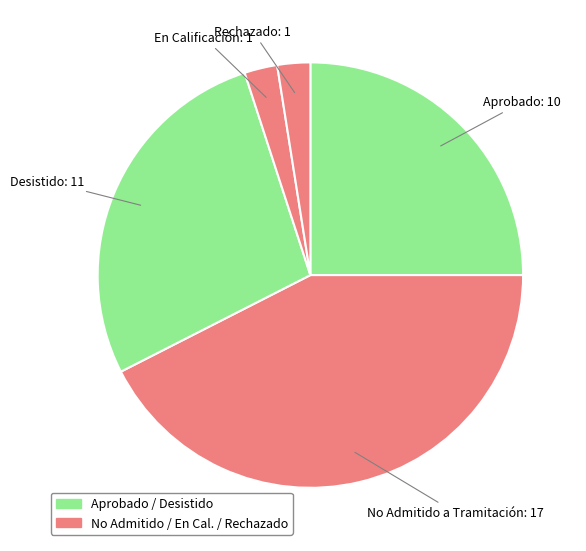

Which category has the biggest portion of the pie?

No Admitido a Tramitación